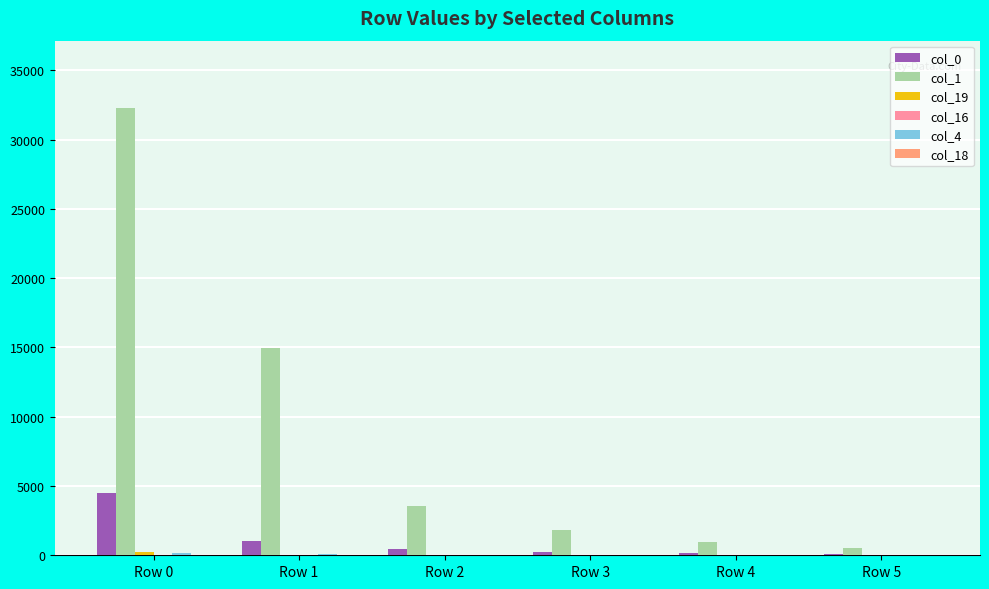

Where does the col_1 series first go above 3533?

Row 0